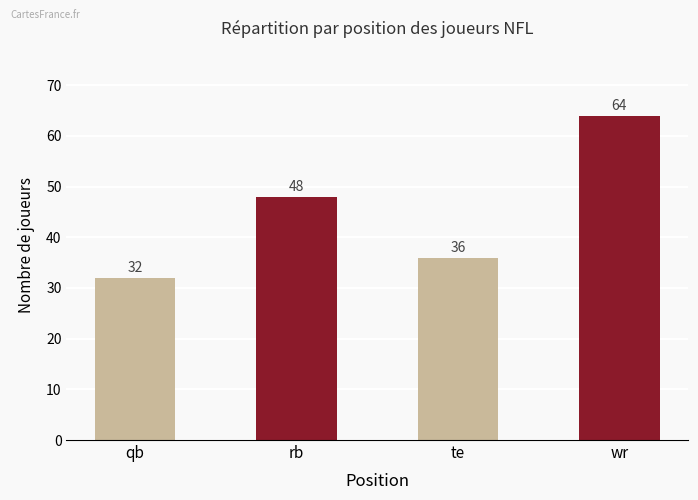

Reading left to right, list all the values displayed in this chart.

32	48	36	64